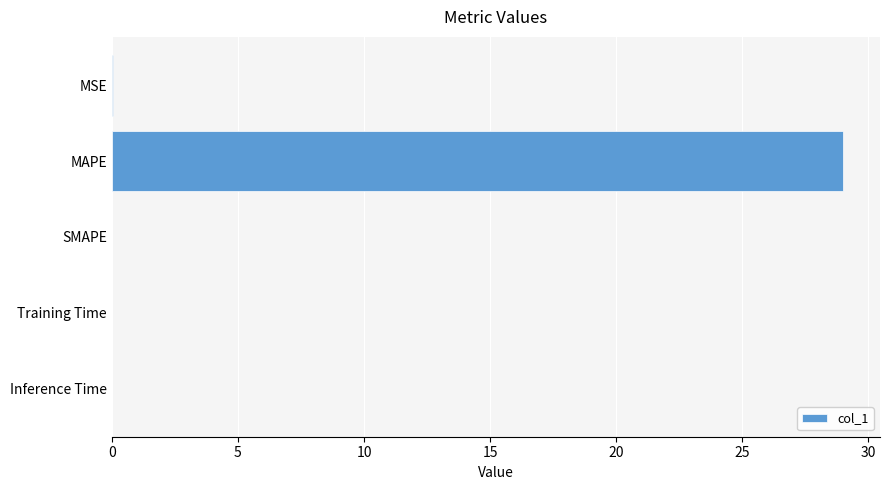

What is the sum of all values?

29.1